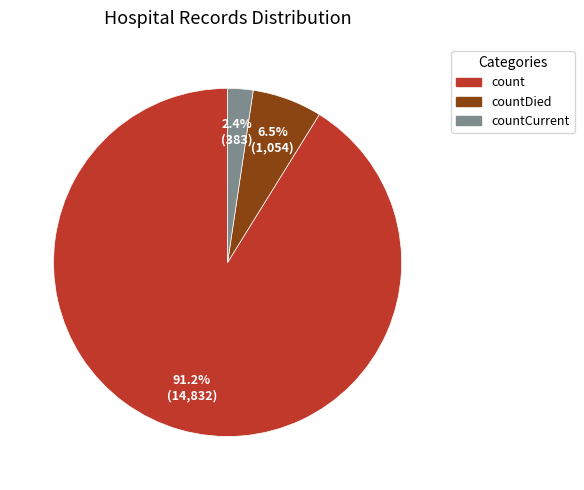

Does any single category account for the majority?

Yes